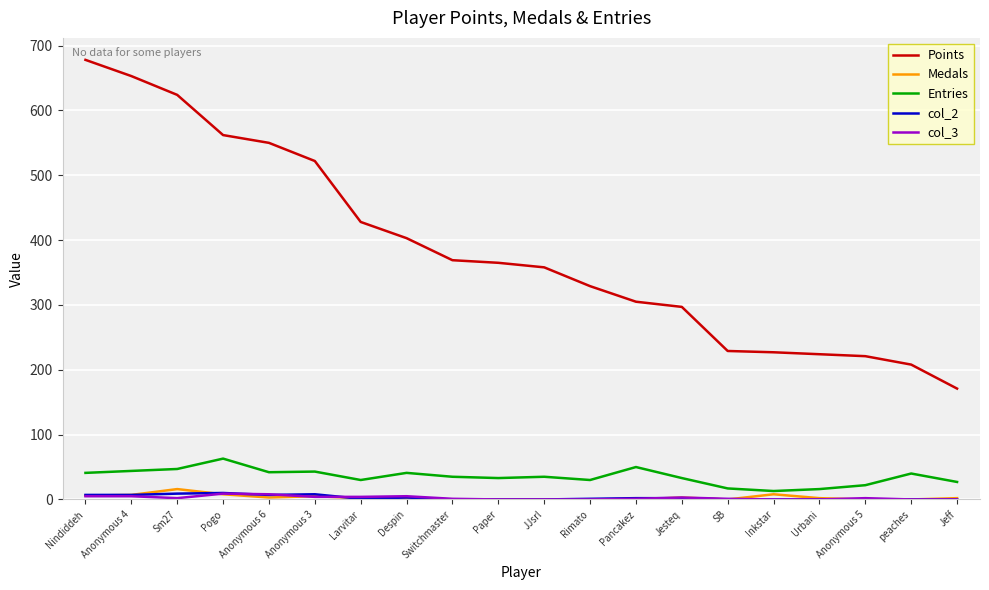

Does the chart have visible grid lines?

Yes